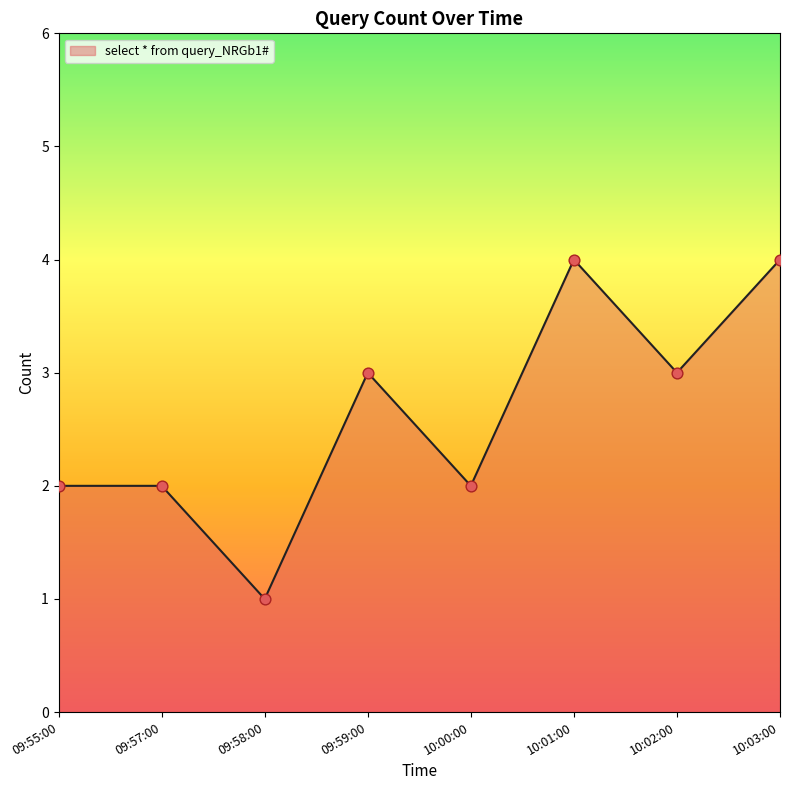

What is the ratio of the value at 09:55:00 to the value at 10:01:00?

0.5